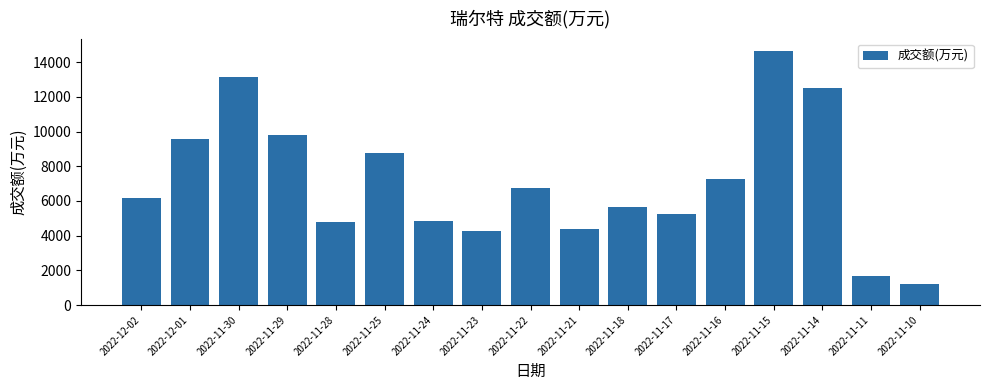

What is the smallest value displayed?

1191